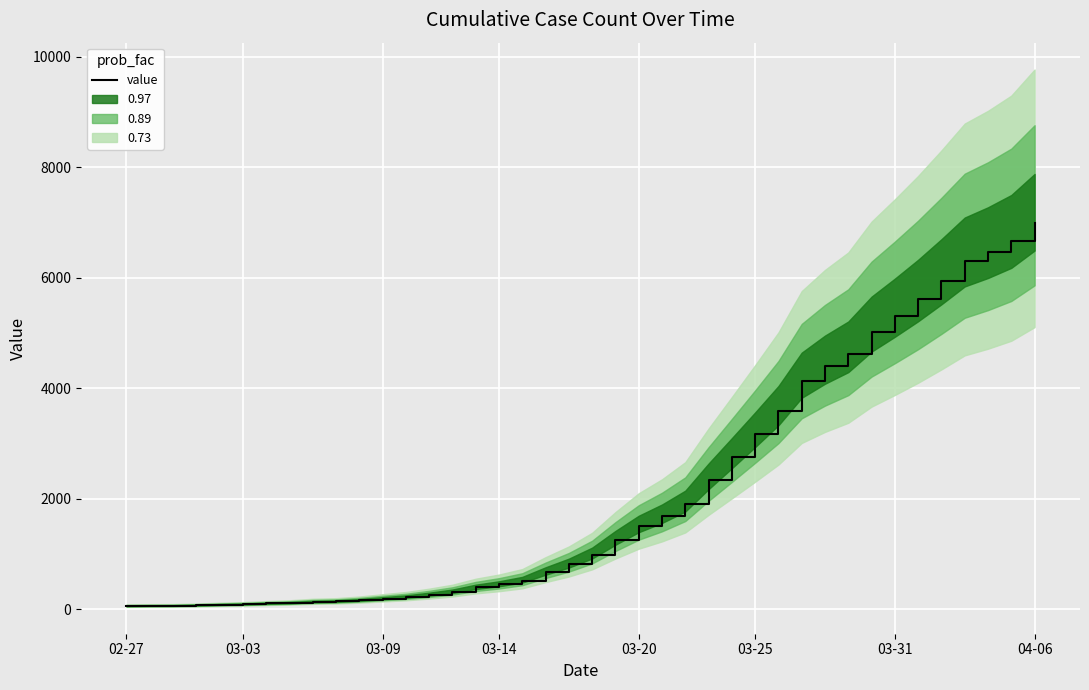

What position from the left is 04-06?

40